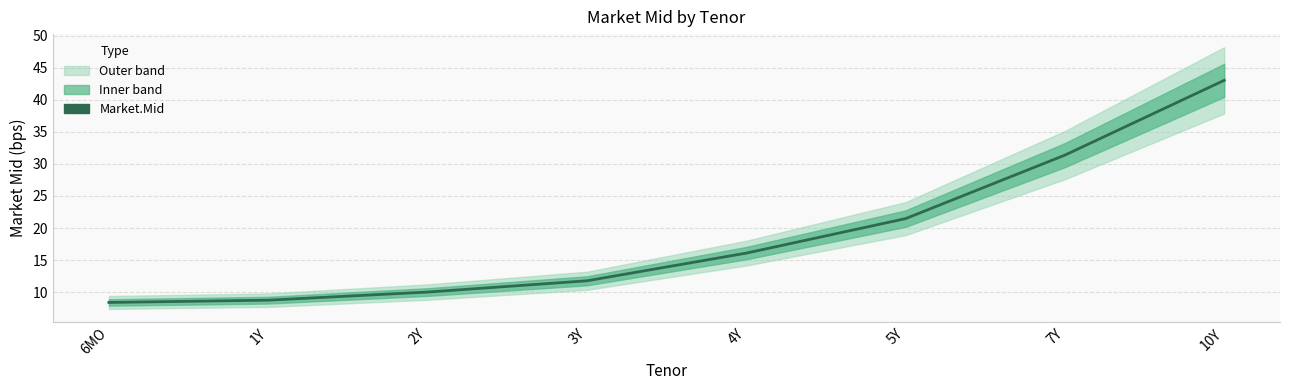

The value at 2Y is 17.6. True or false?

False